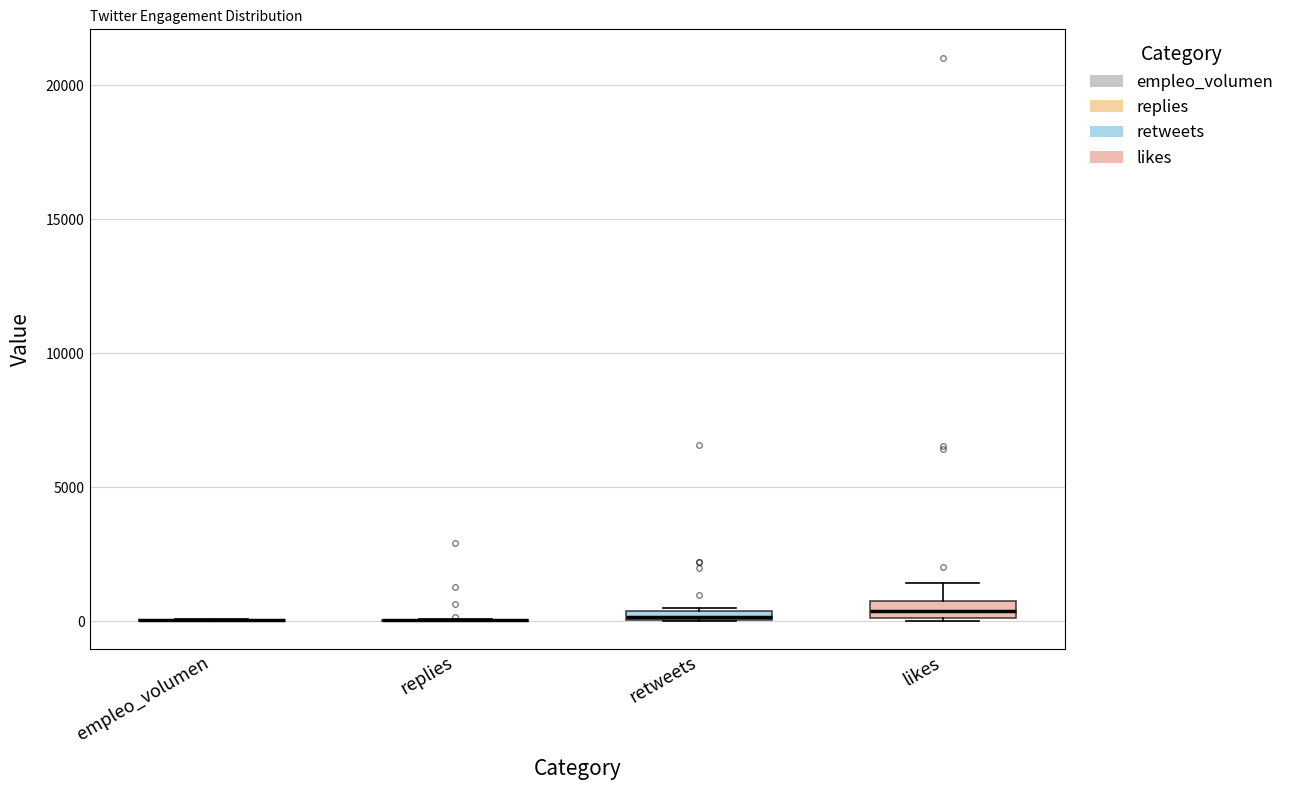

Where is the lower edge of the box for likes on the y-axis? The values are not printed on the chart, so give them approximately, as read against the axis.

0